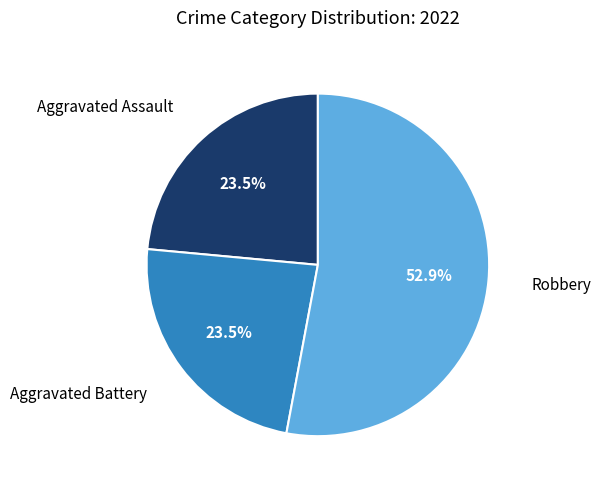

Is there a majority slice in this chart?

Yes